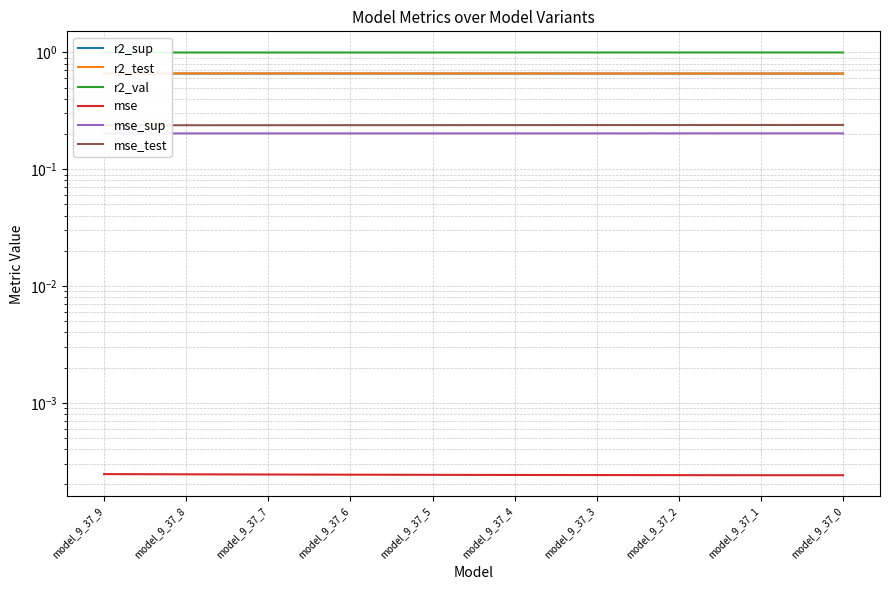

Which series changed the most between model_9_37_9 and model_9_37_3?

r2_test